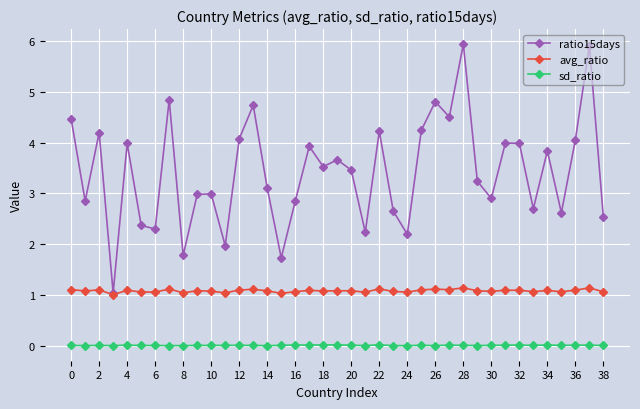

What is the sum of all avg_ratio values?

42.2